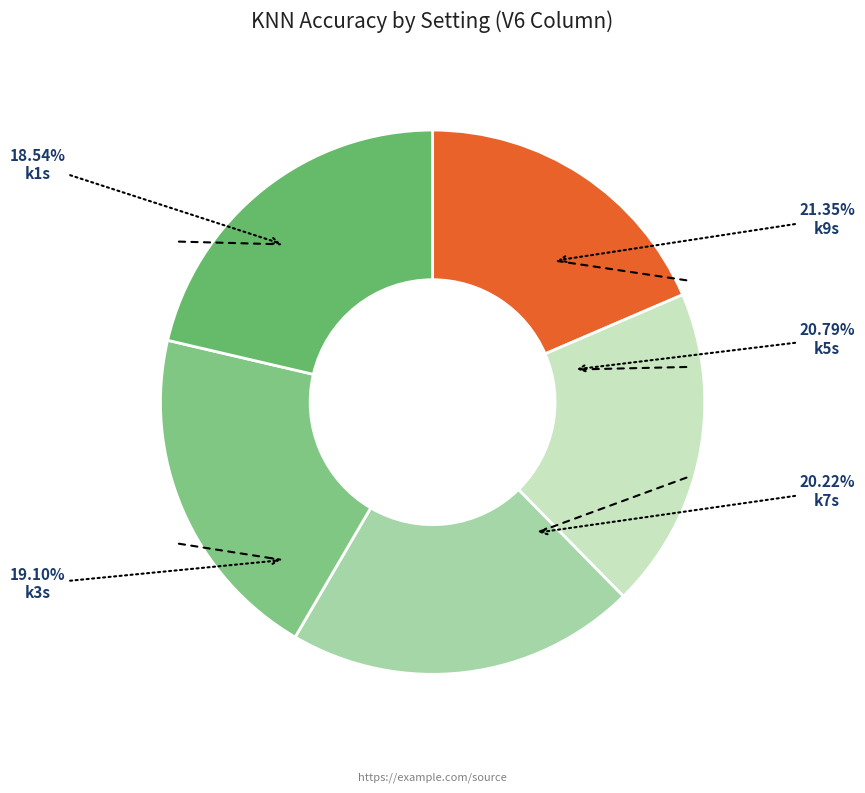

How many slices are in this pie chart?

5